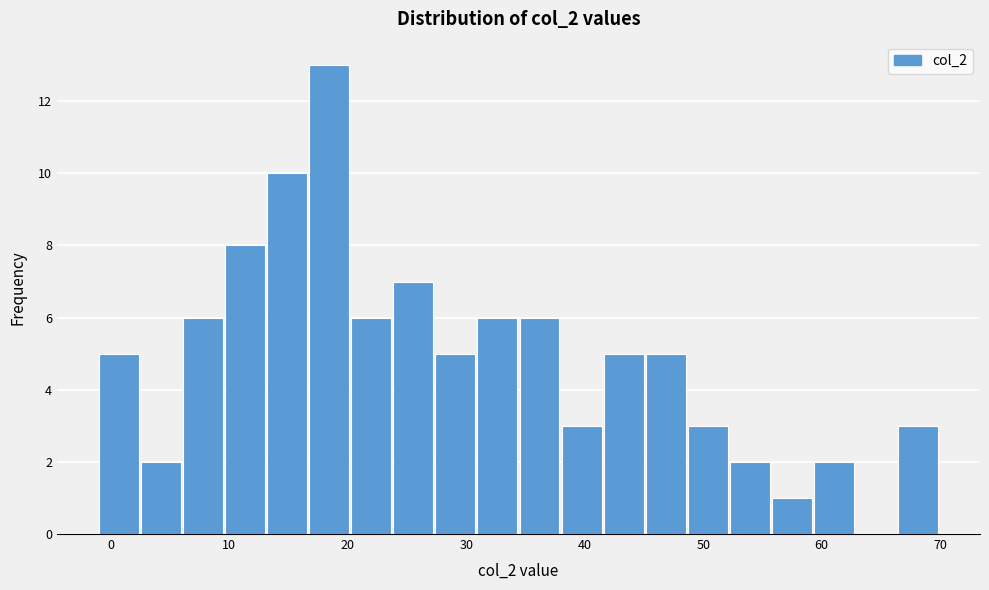

Around what value on the x-axis is the tallest bar? Give the approximate position of its centre, as read against the axis.

18